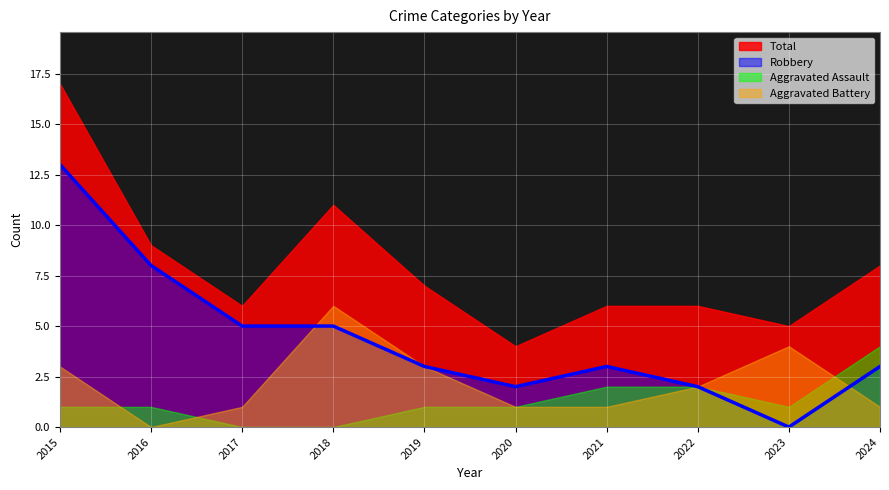

What is the maximum value for Aggravated Assault?

4